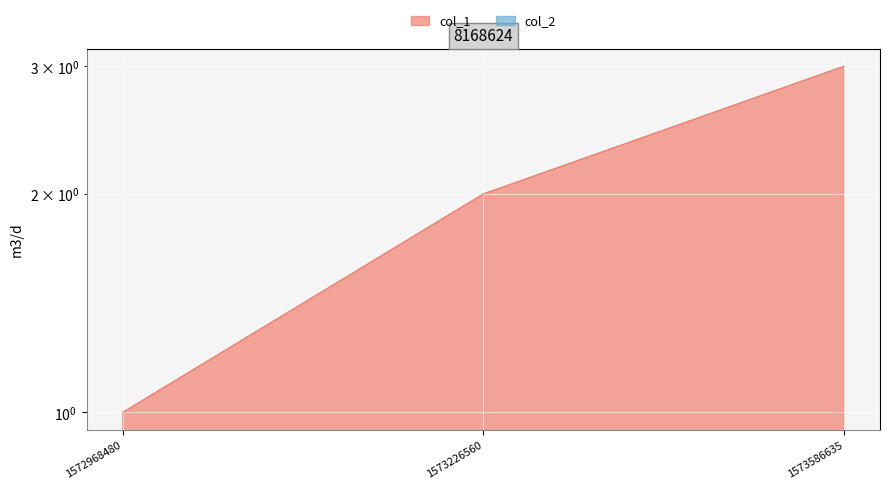

True or false: the data shows 3 at 1573226560.

False